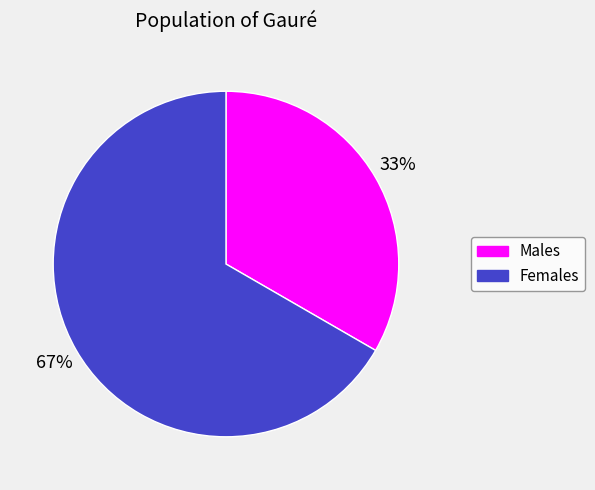

Is there any slice that represents more than half of the pie?

Yes